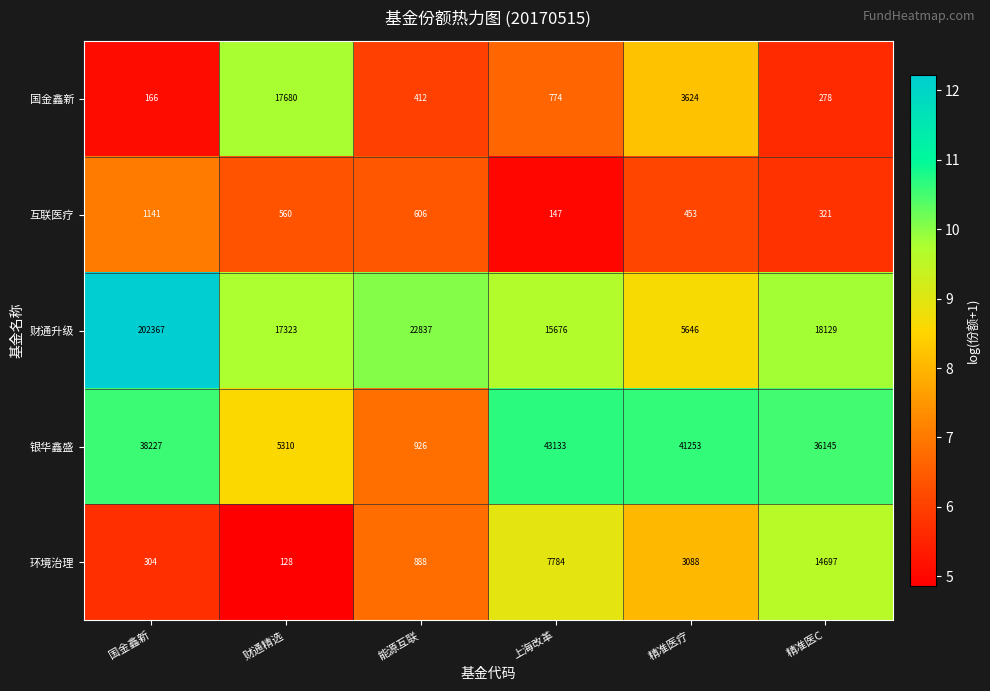

At which category is the sum across all series the highest?

国金鑫新